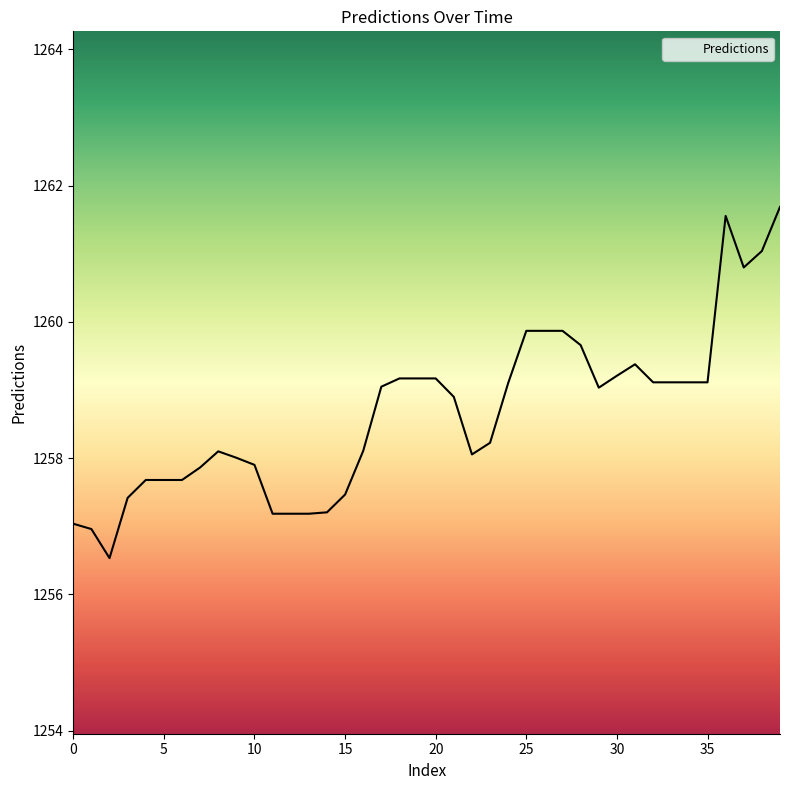

What is the greatest value displayed?

1261.7